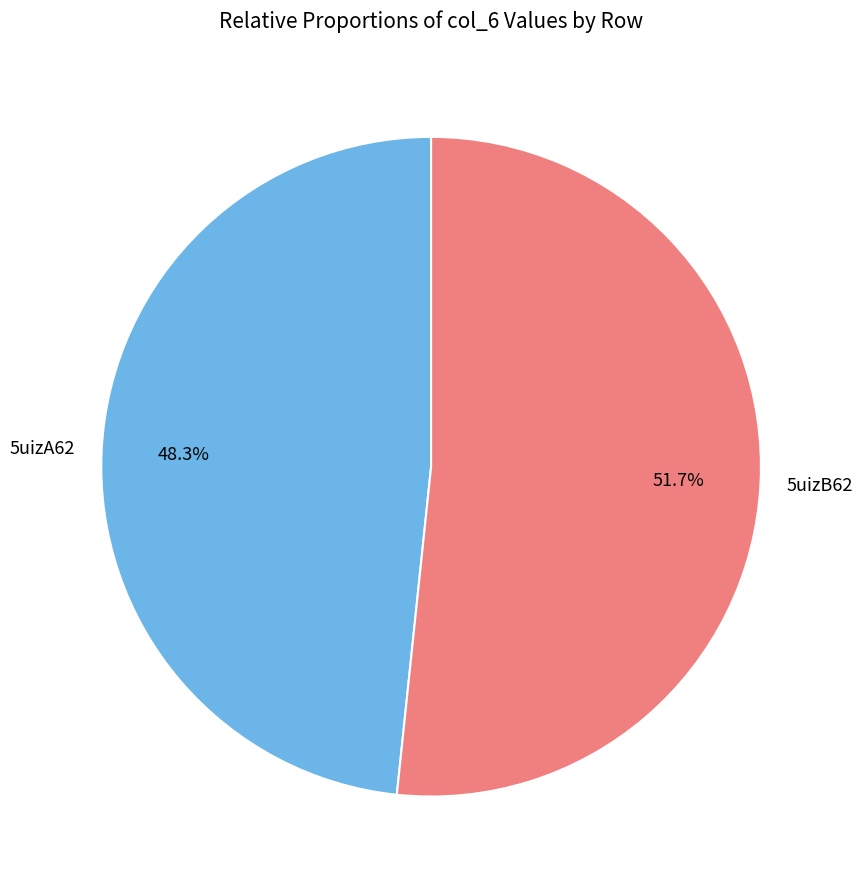

To the nearest percent, what portion does 5uizA62 represent?

48%